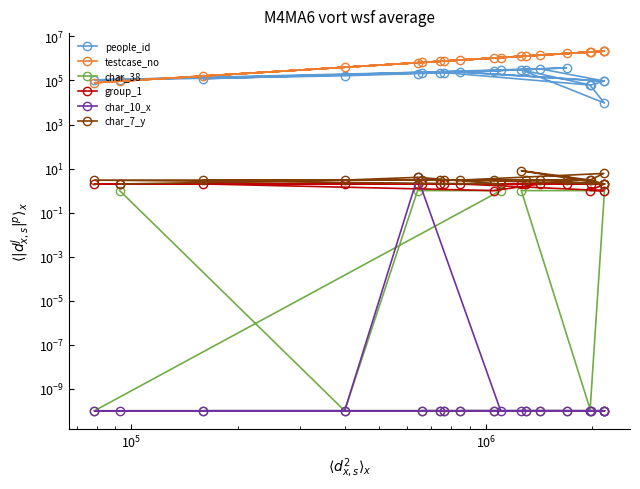

Which series has the widest spread of values?

testcase_no